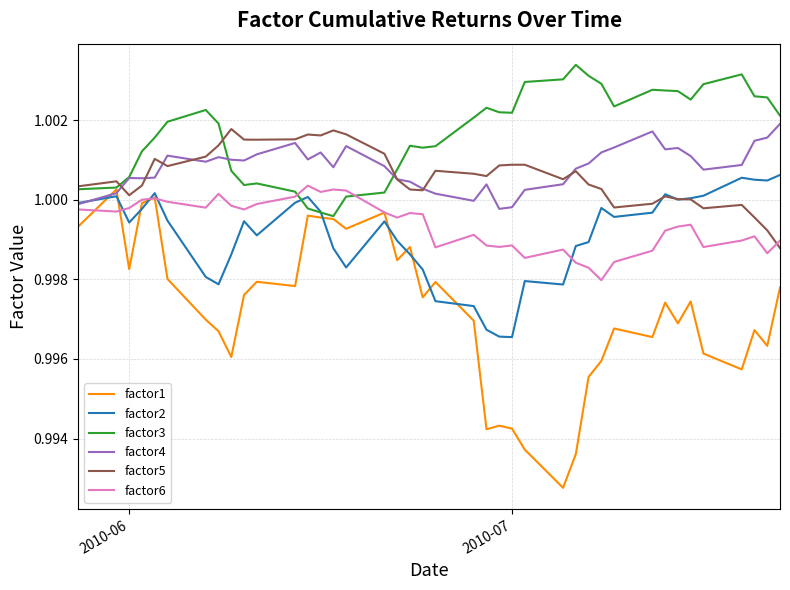

True or false: factor1 and factor5 cross at least once.

False